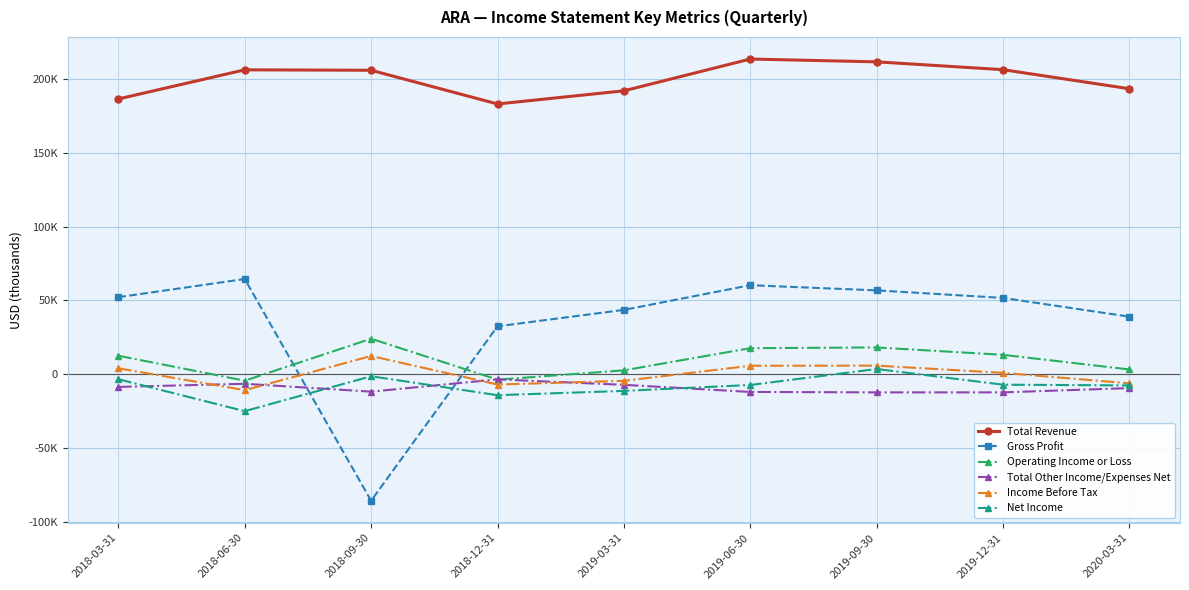

What is the total value across all series at 2018-09-30?

143700